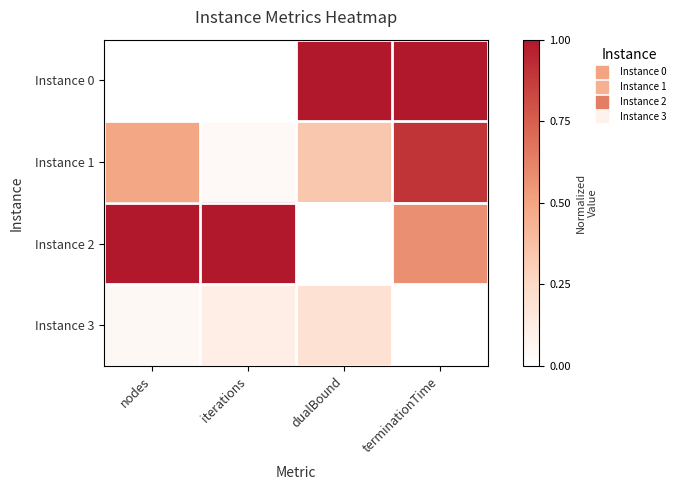

Which series has the largest total across all categories?

Instance 2